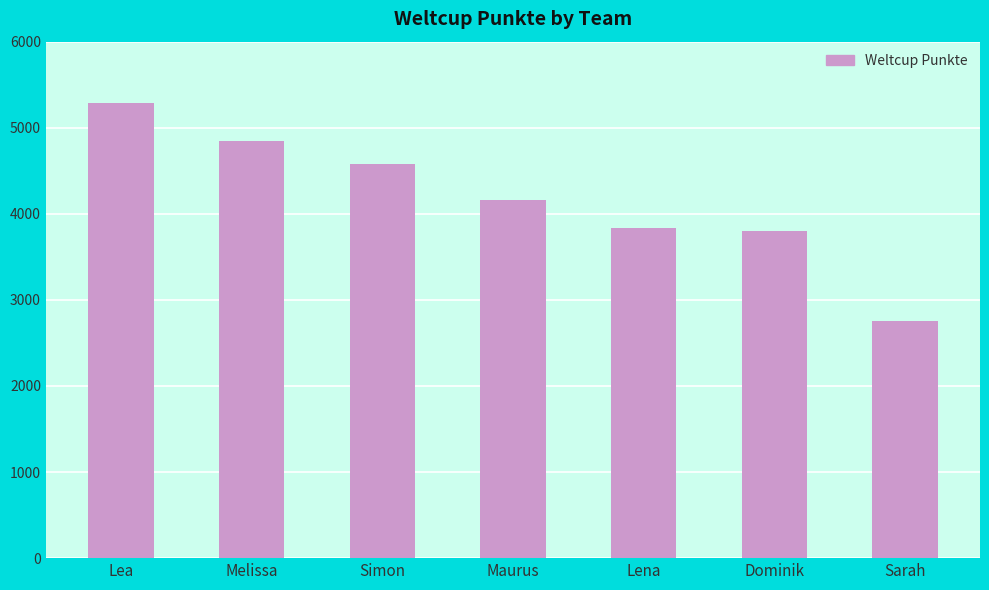

Are the bars horizontal?

No